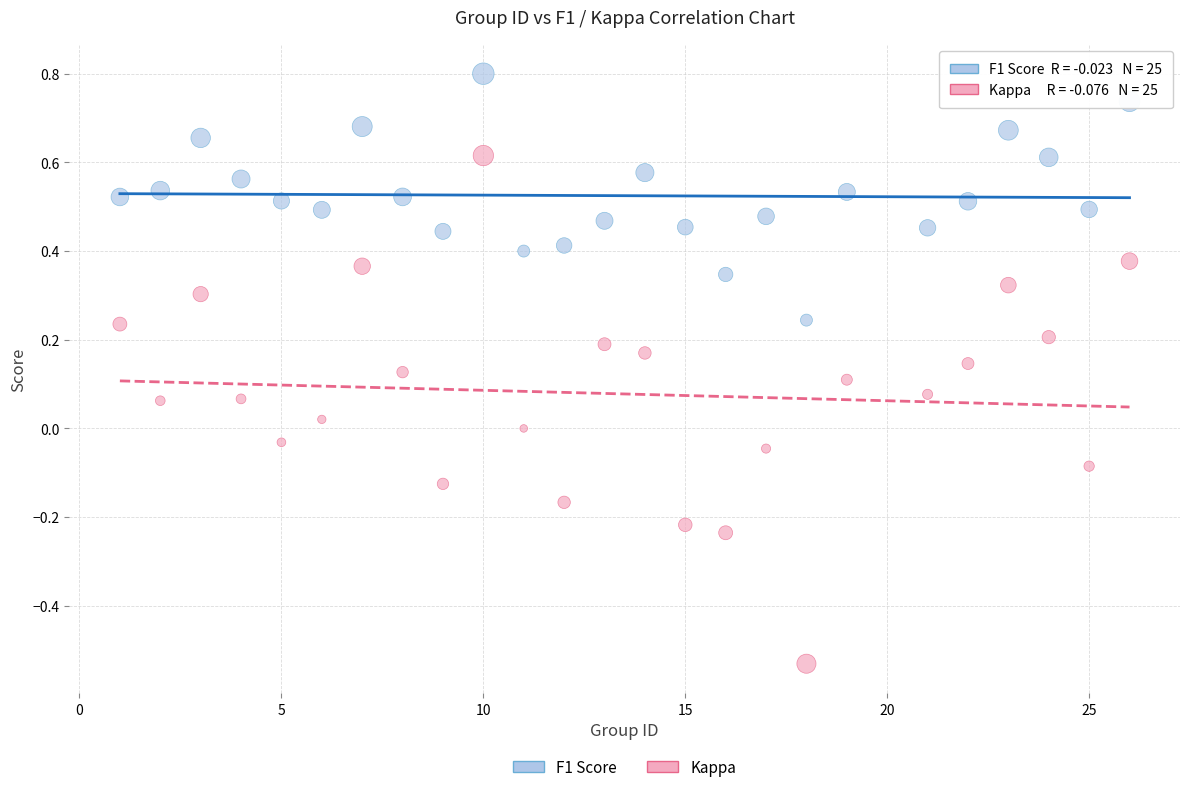

Which series reaches the maximum Y coordinate?

F1 Score